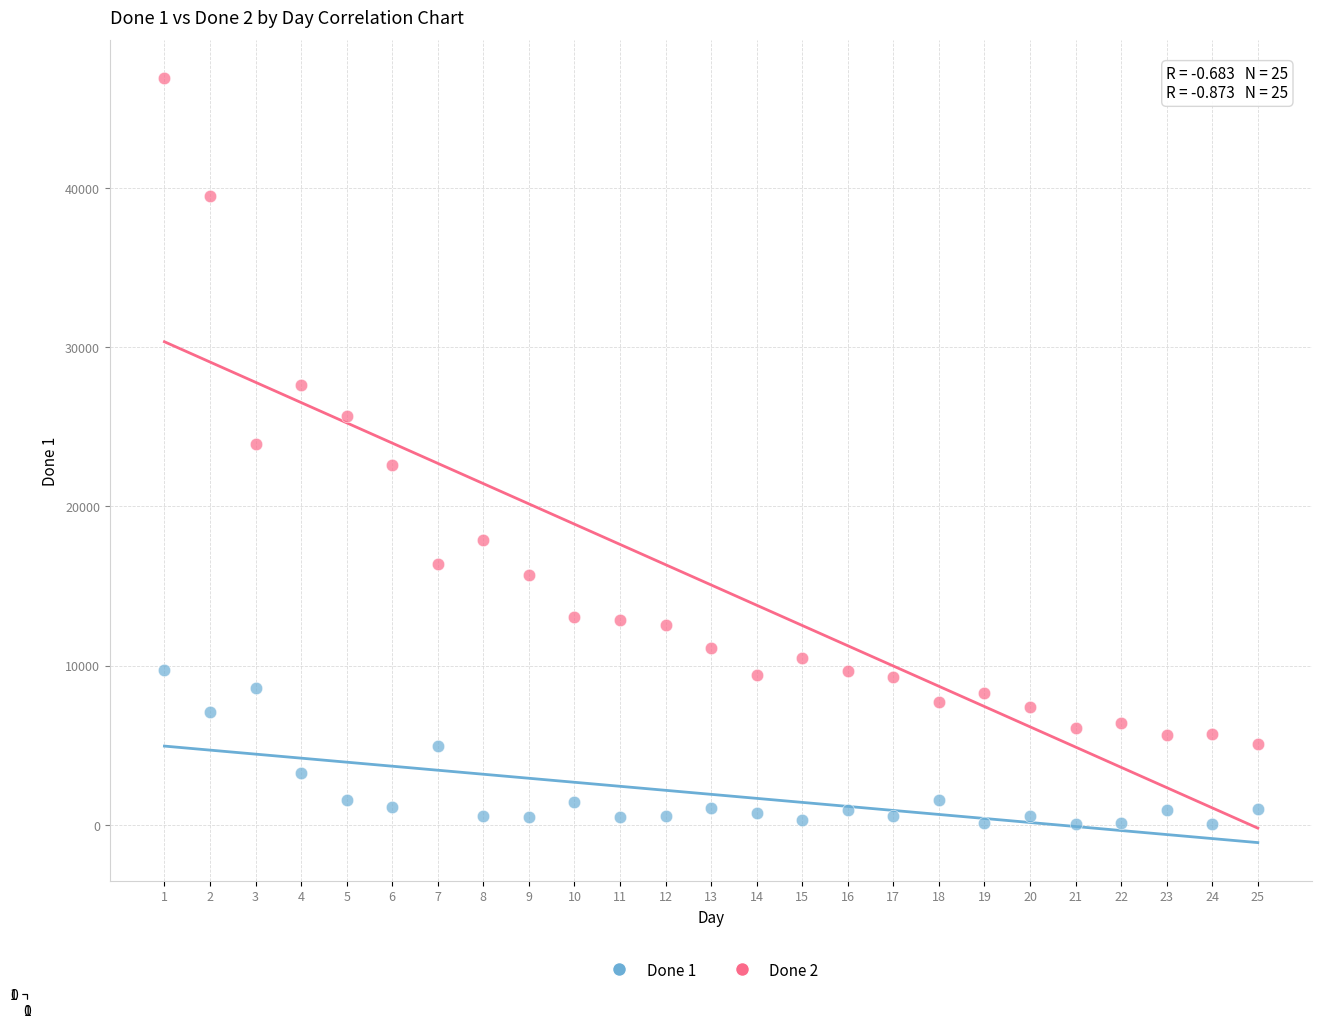

Which series reaches the maximum Y coordinate?

Done 2